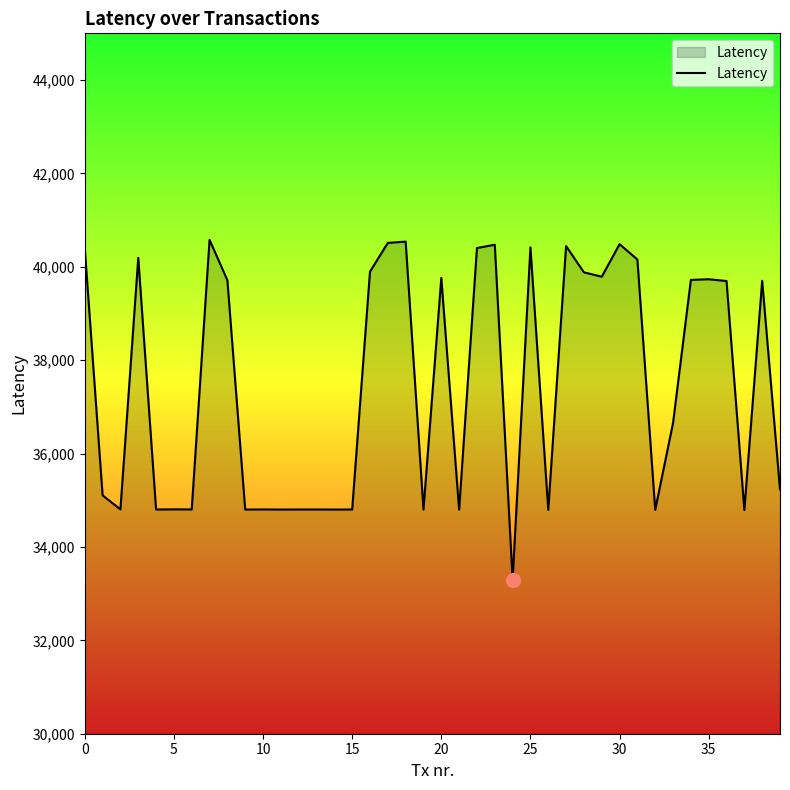

What is the greatest value displayed?

40576